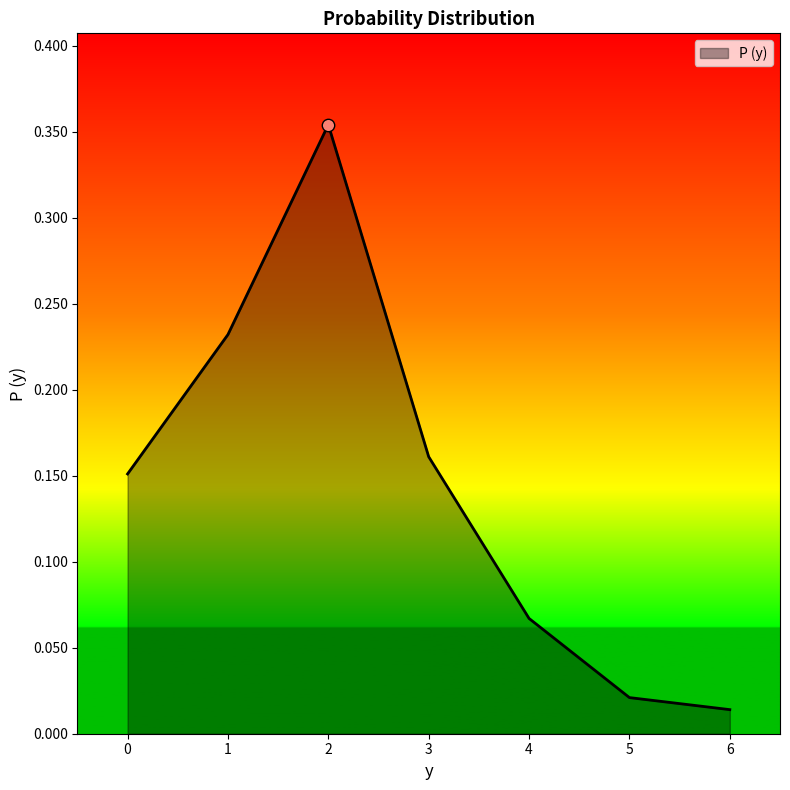

What is the change in value from 0 to 6?

-0.1